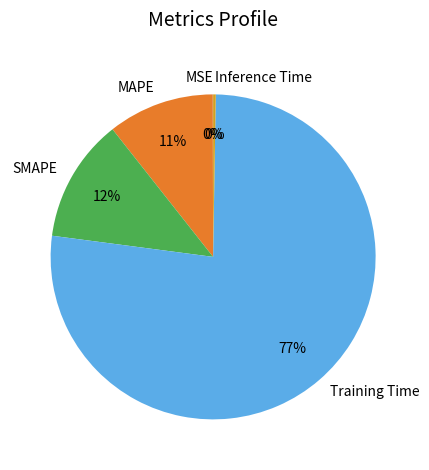

To the nearest percent, what is the average slice percentage?

20%